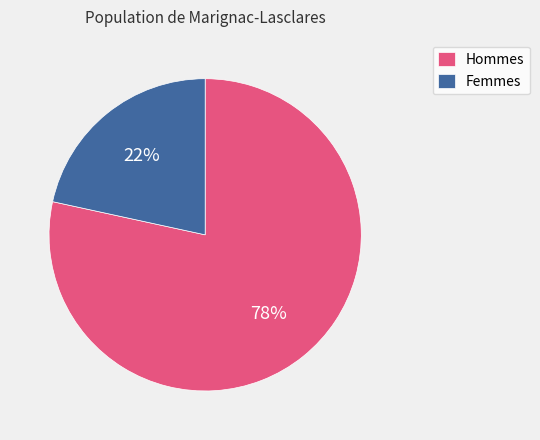

The Hommes slice represents 68% of the pie. True or false?

False